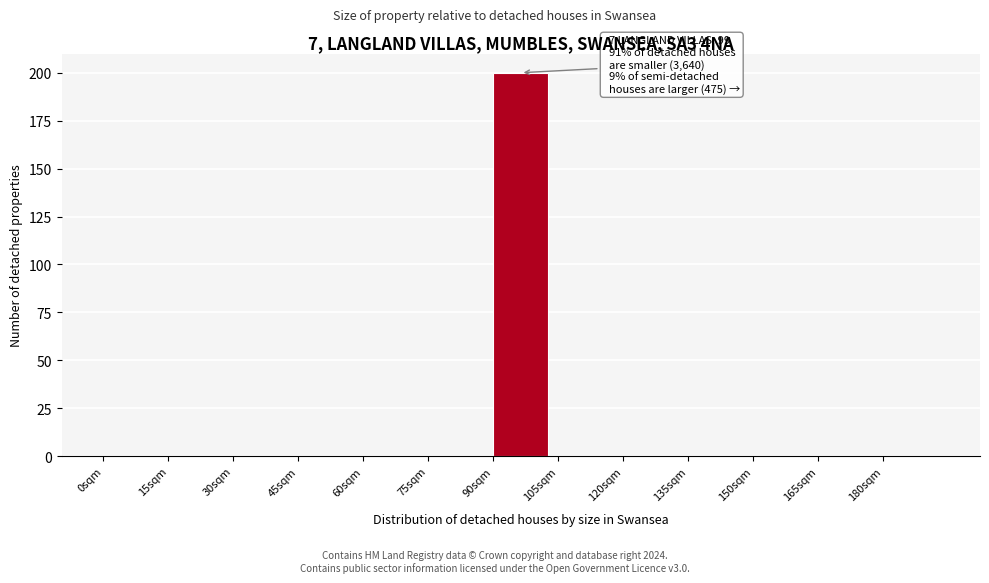

Which range on the x-axis has the tallest bar?

90 to 105